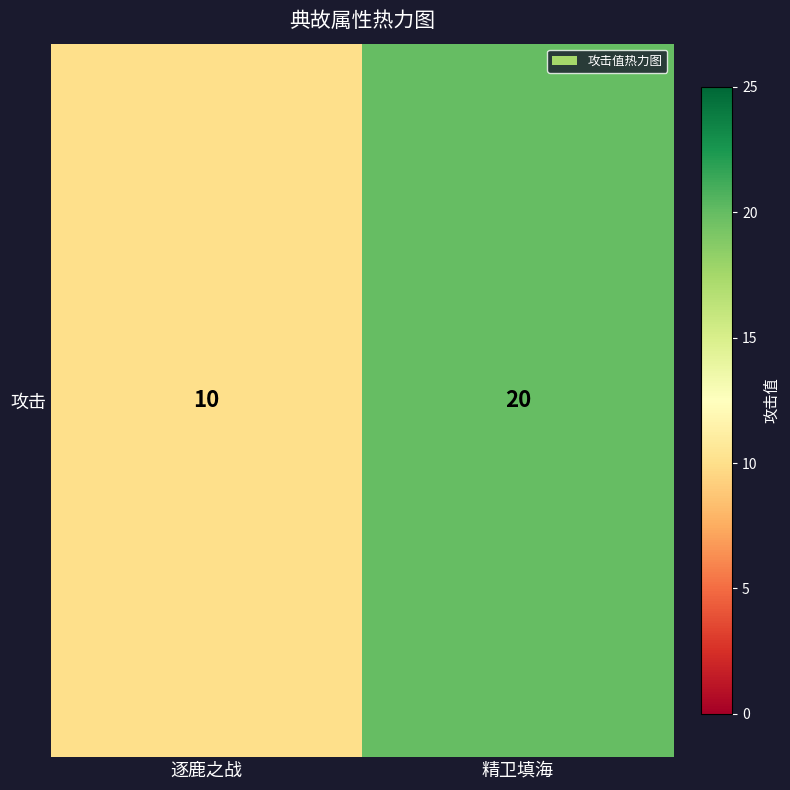

Is it true that the value at 精卫填海 is 26?

False